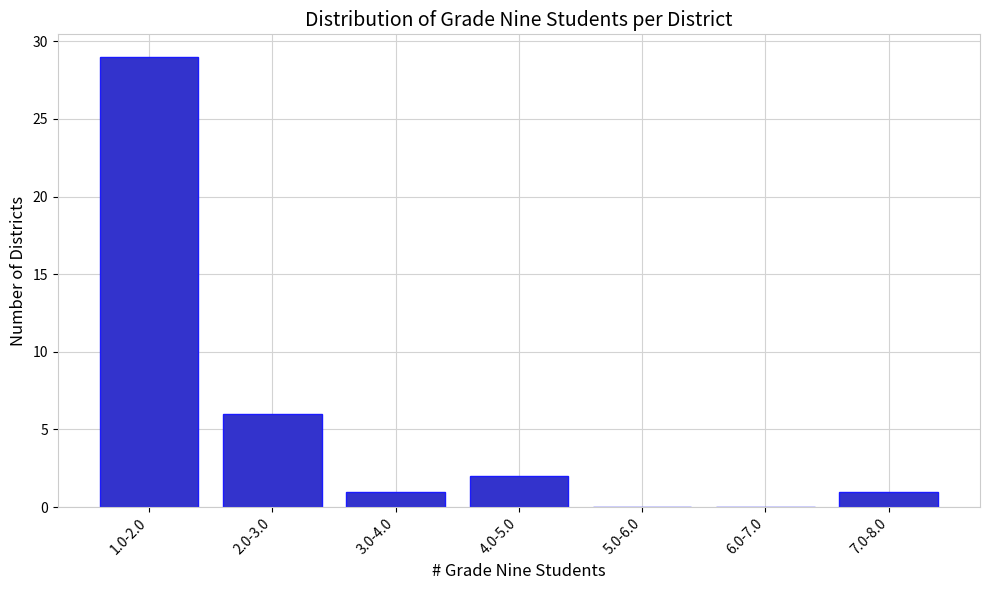

Reading left to right, transcribe all the data shown in this chart.

1.0-2.0=29	2.0-3.0=6	3.0-4.0=1	4.0-5.0=2	5.0-6.0=0	6.0-7.0=0	7.0-8.0=1